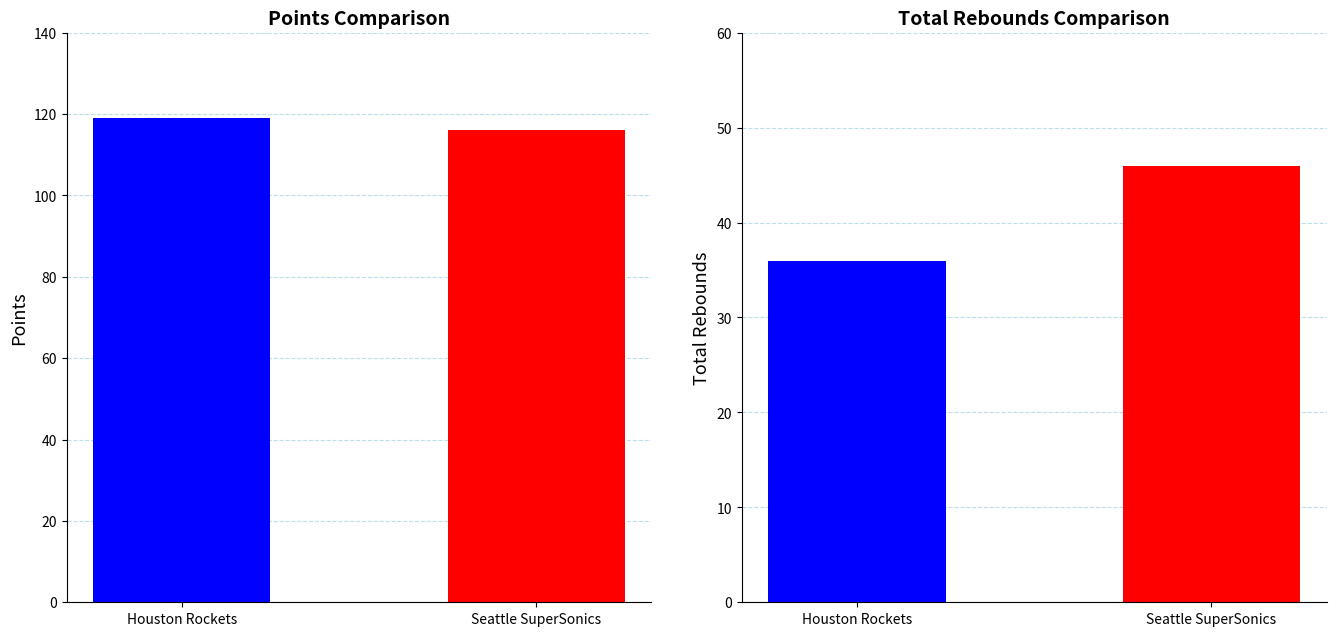

The value of FG at Houston Rockets is 24. True or false?

False